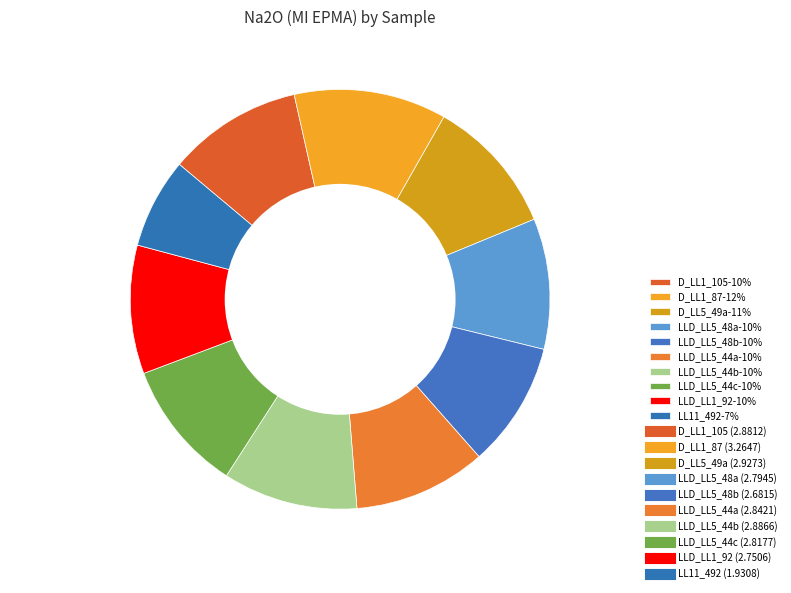

Do LL1 and LL1 together represent more than half of the pie?

No